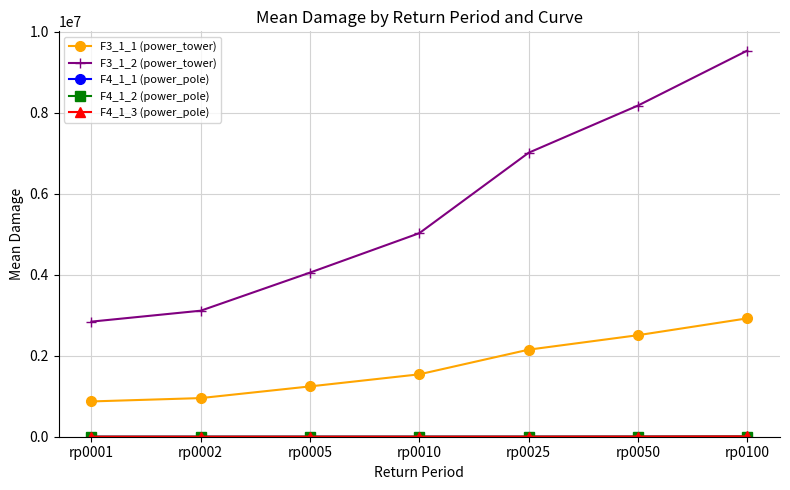

What is the value of the F3_1_1 (power_tower) point at the 1st from the left?

870992.8